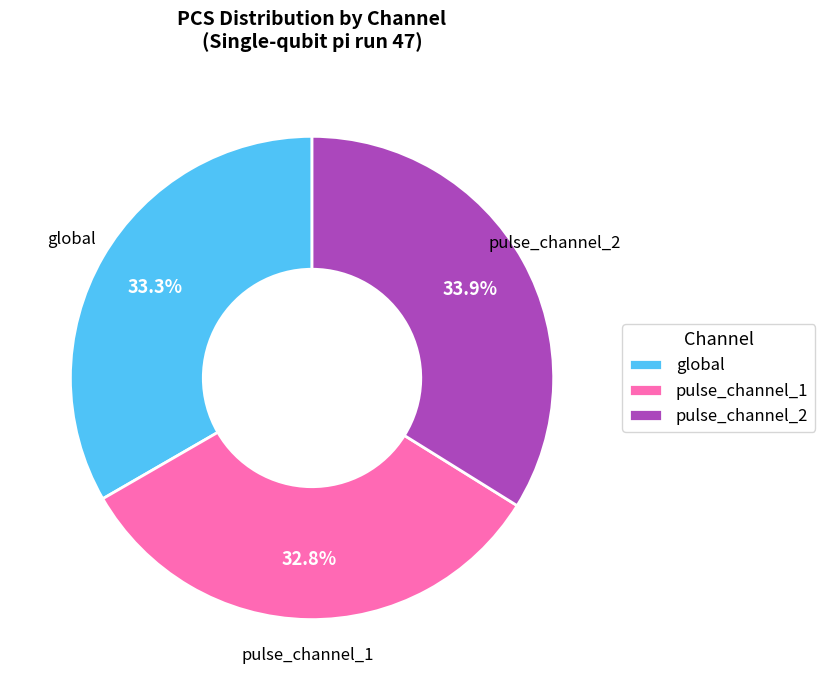

To the nearest percent, what is the difference between the largest and smallest slice percentages?

1%